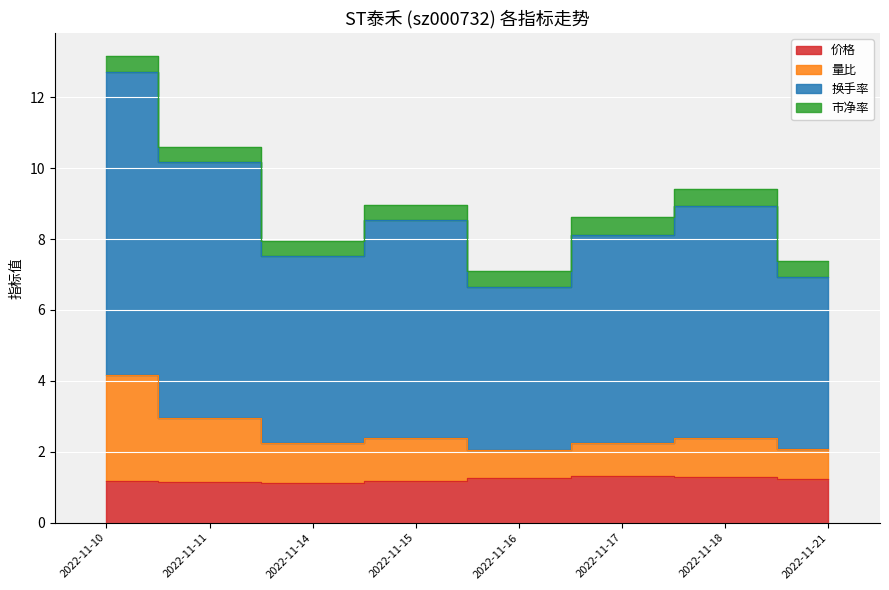

How many interior local valleys does the 量比 series have?

2